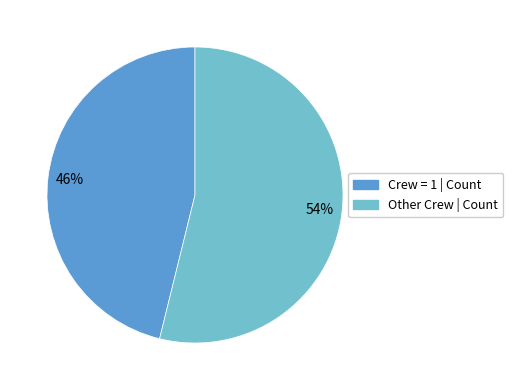

To the nearest percent, what is the difference between the largest and smallest slice percentages?

8%